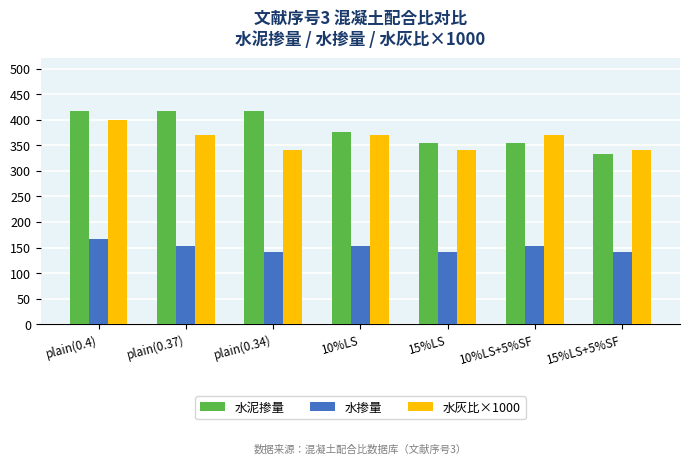

What is the label of the 3rd bar from the right?

15%LS